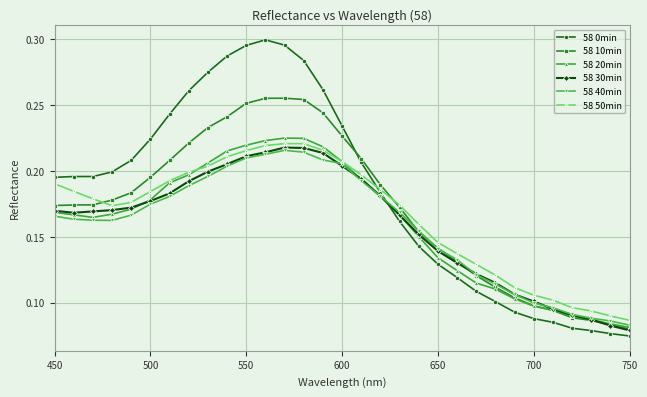

Which series has the largest range (max minus min)?

58 0min